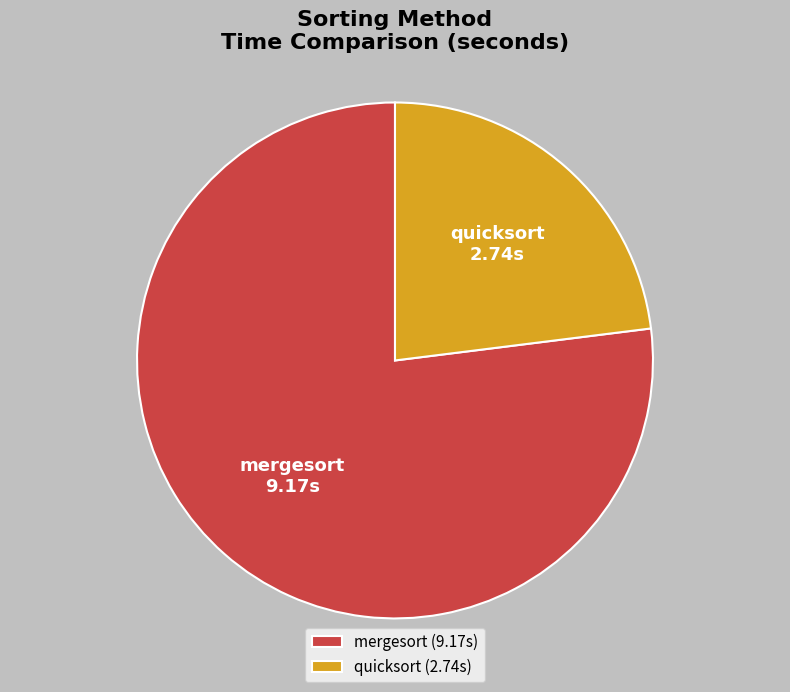

The mergesort slice represents 69% of the pie. True or false?

False